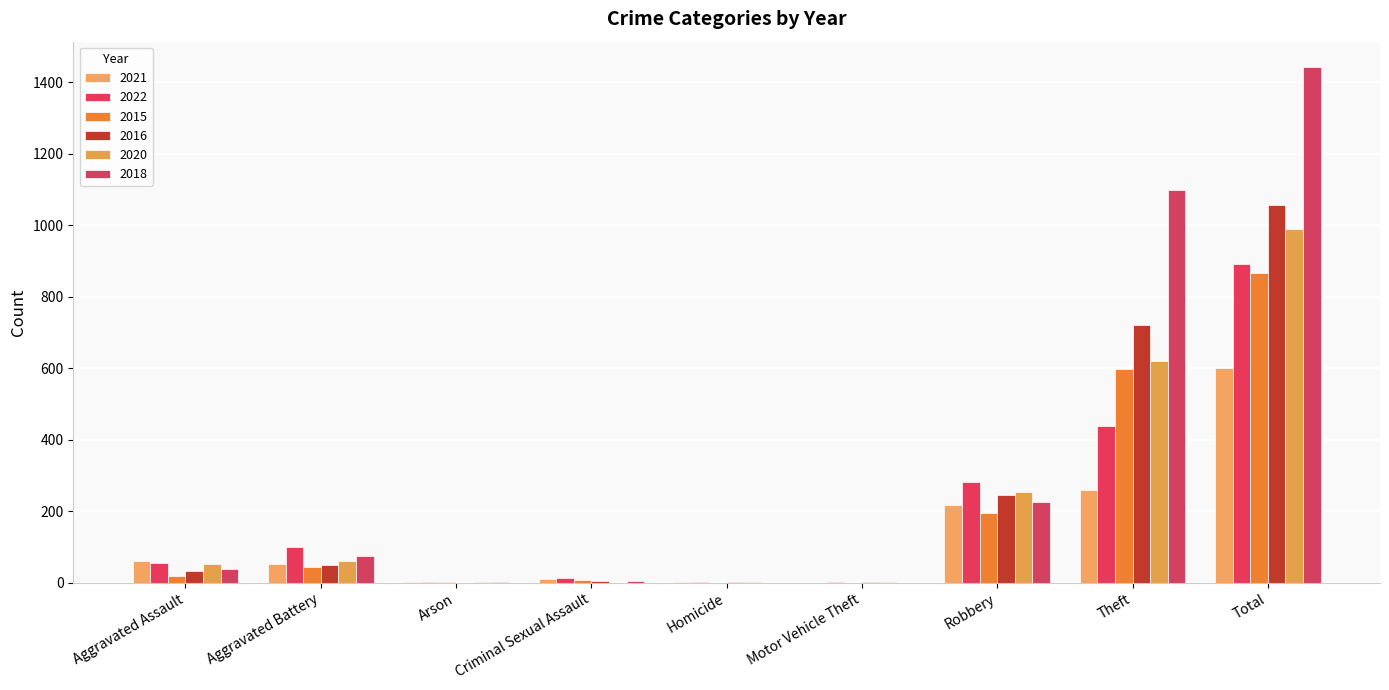

Which series changed the most between Aggravated Assault and Homicide?

2021